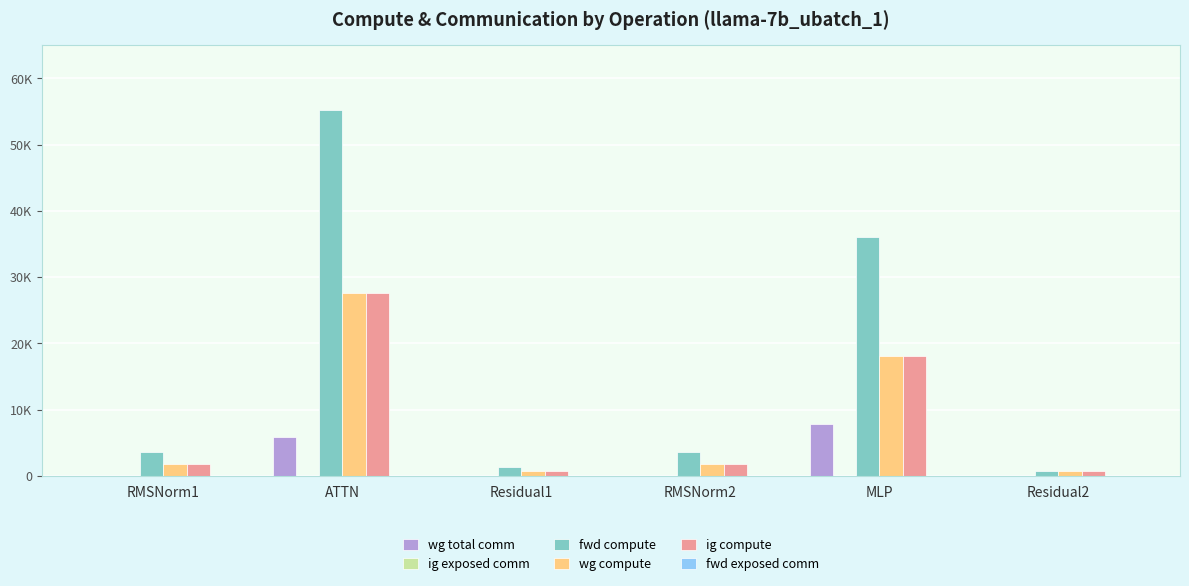

Are the bars grouped side by side (vs. stacked)?

Yes